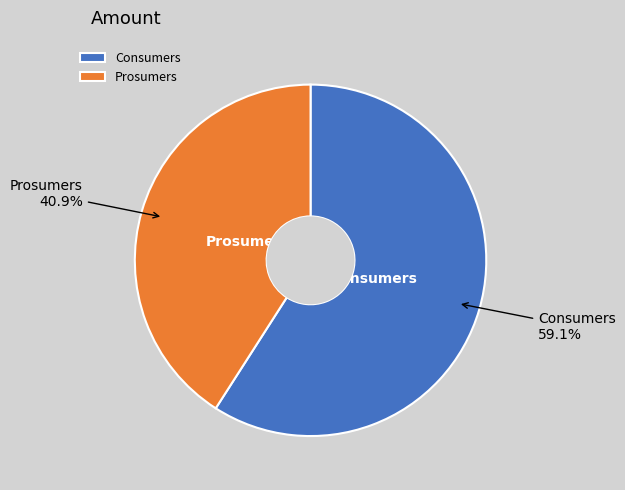

The Consumers slice represents 54% of the pie. True or false?

False